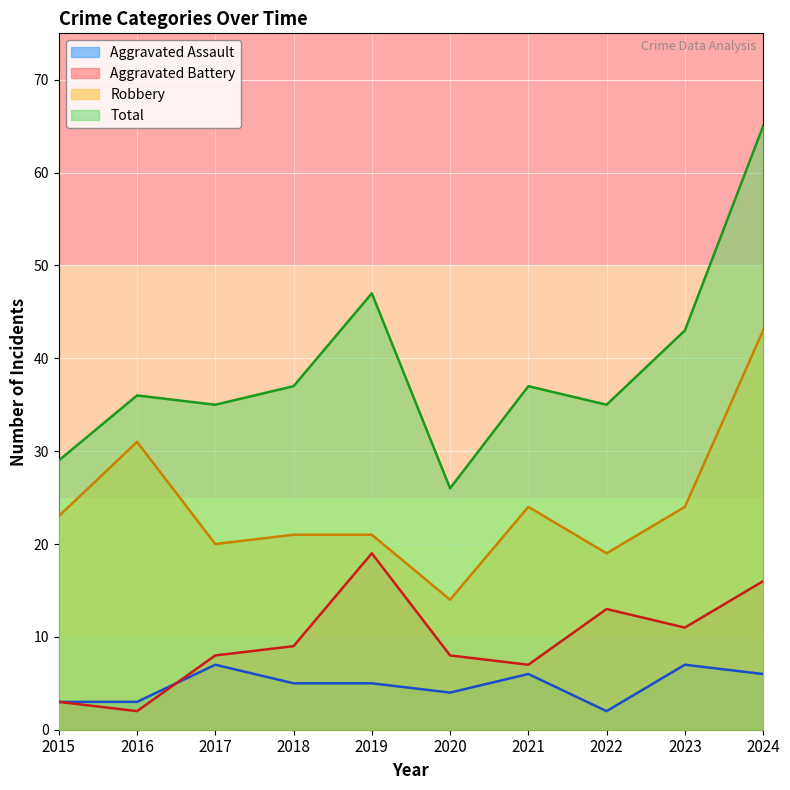

Reading right to left, what are all the values shown in this chart?

Aggravated Assault: 2024=6	2023=7	2022=2	2021=6	2020=4	2019=5	2018=5	2017=7	2016=3	2015=3
Aggravated Battery: 2024=16	2023=11	2022=13	2021=7	2020=8	2019=19	2018=9	2017=8	2016=2	2015=3
Robbery: 2024=43	2023=24	2022=19	2021=24	2020=14	2019=21	2018=21	2017=20	2016=31	2015=23
Total: 2024=65	2023=43	2022=35	2021=37	2020=26	2019=47	2018=37	2017=35	2016=36	2015=29